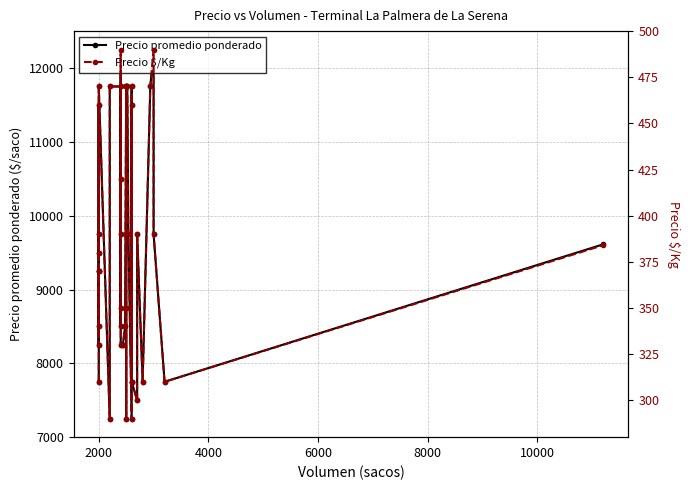

The Precio promedio ponderado series shows 10647 at 27. True or false?

False